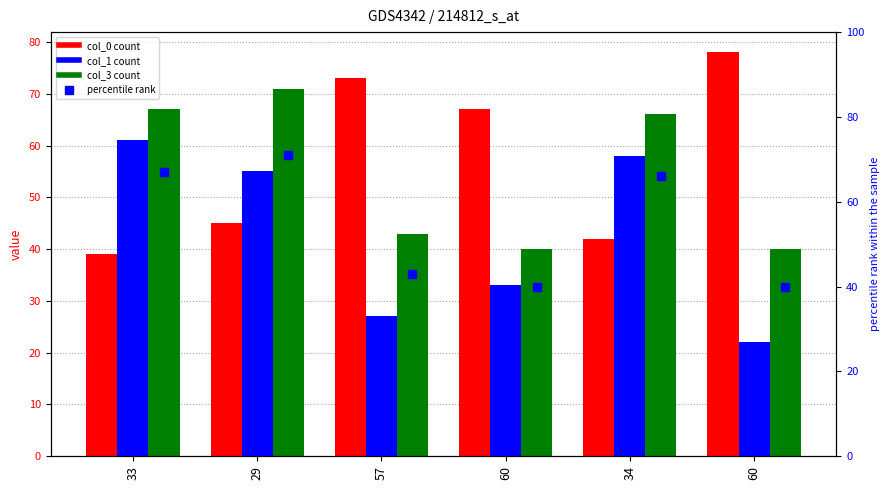

What is the difference between the maximum and minimum values in the col_3 series?

31